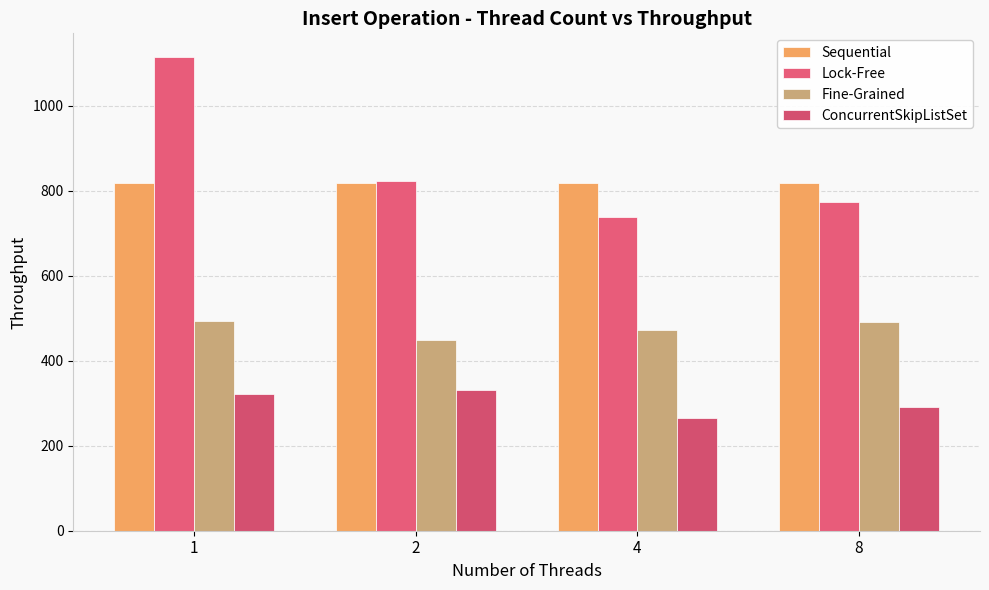

How many values in the ConcurrentSkipListSet series are below 321?

2